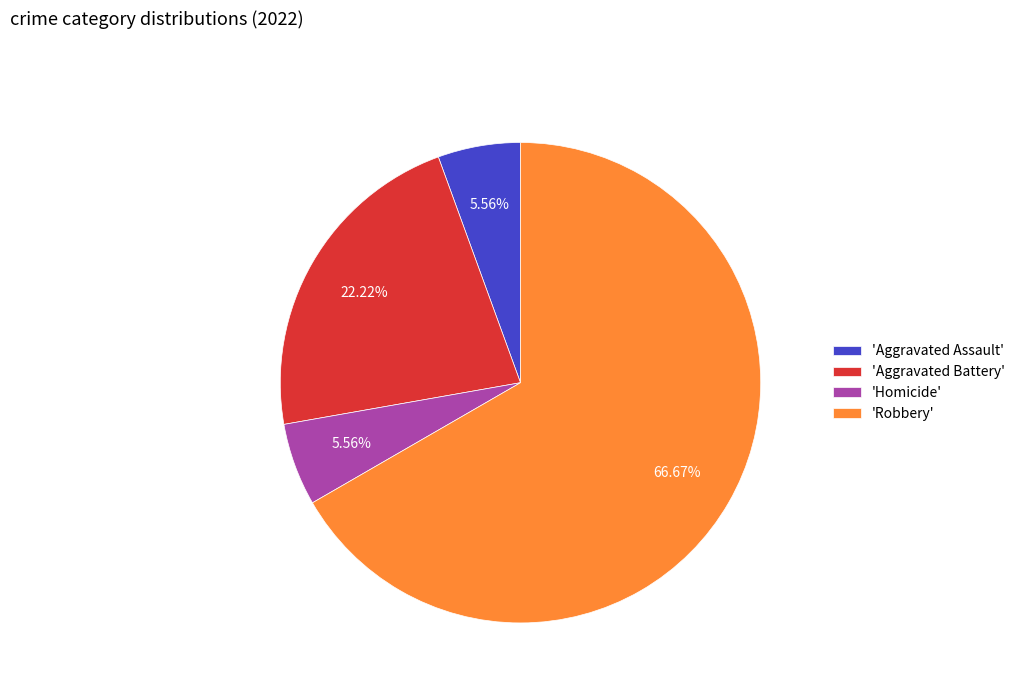

How many segments does this pie chart have?

4